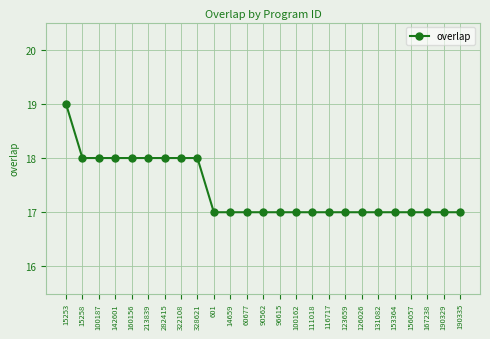

What is the smallest value displayed?

17